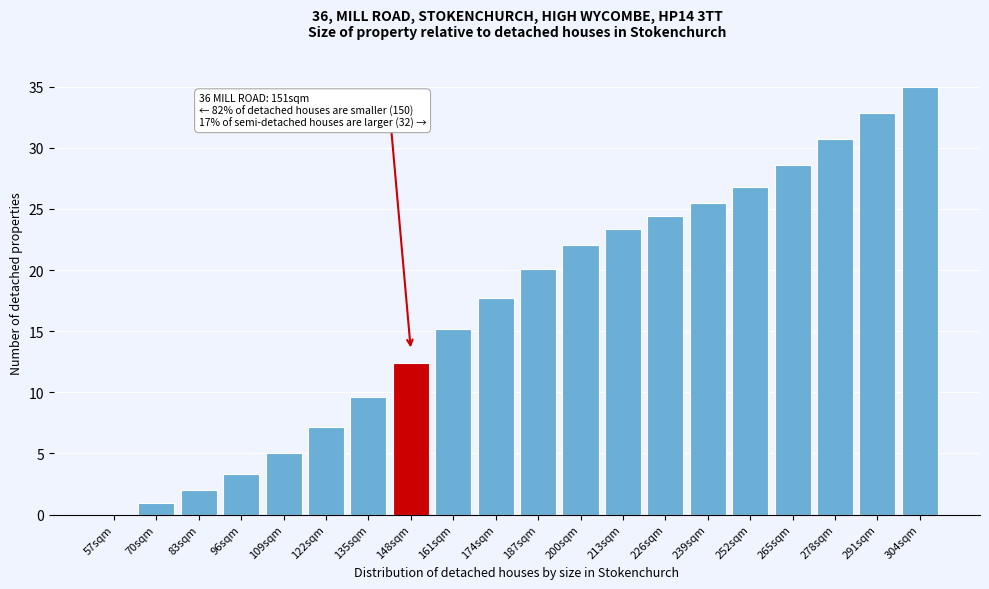

Reading left to right, what are all the values shown in this chart?

57sqm=0.0	70sqm=0.9	83sqm=2.0	96sqm=3.3	109sqm=5.0	122sqm=7.1	135sqm=9.6	148sqm=12.4	161sqm=15.2	174sqm=17.7	187sqm=20.1	200sqm=22.0	213sqm=23.4	226sqm=24.4	239sqm=25.5	252sqm=26.8	265sqm=28.6	278sqm=30.7	291sqm=32.9	304sqm=35.0